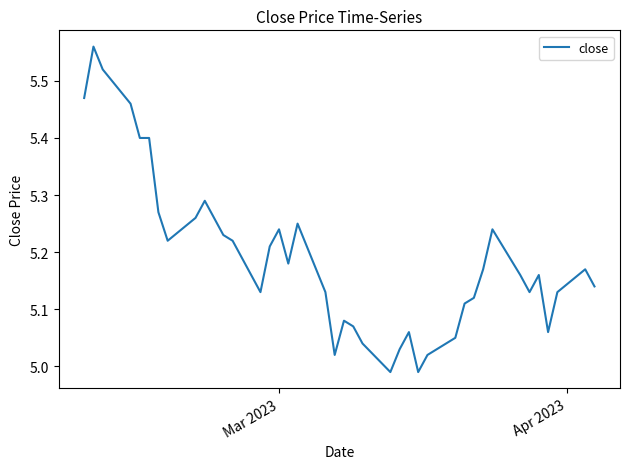

Count the number of data series in this chart.

1